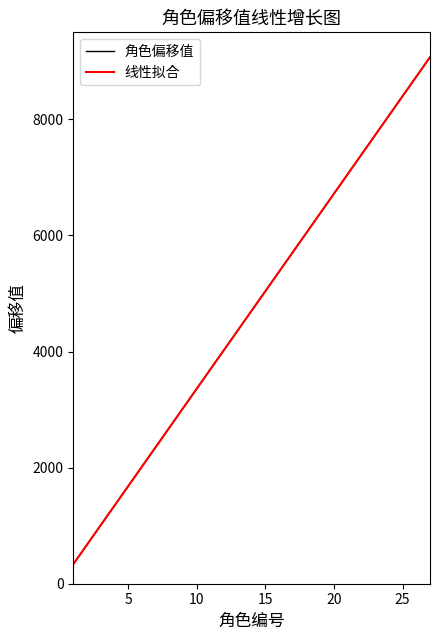

What is the sum of all 线性拟合 values?

127008.0